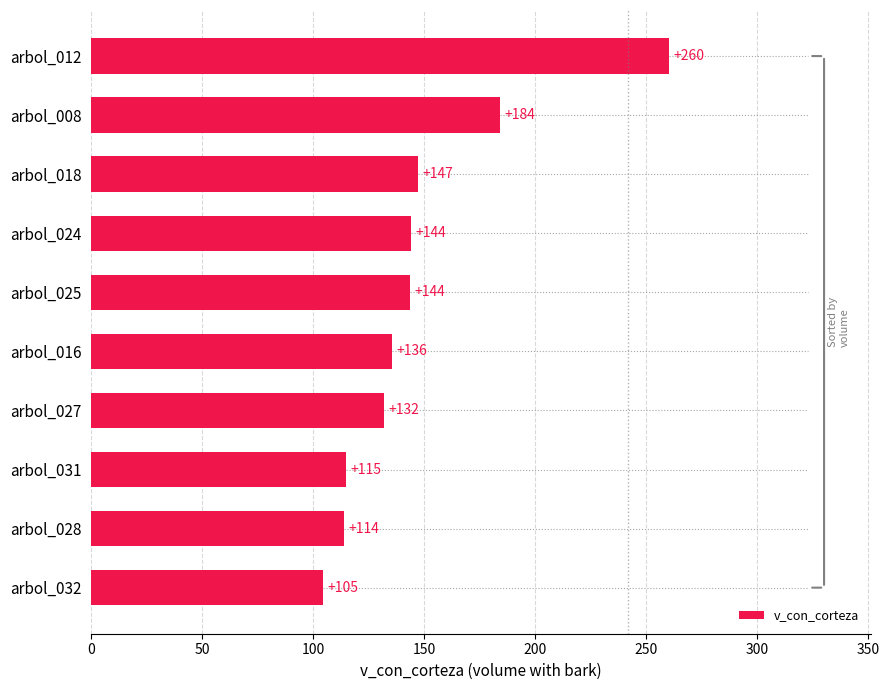

What is the smallest value displayed?

104.5